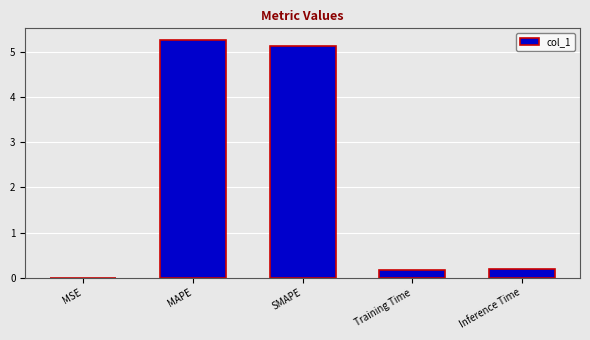

What is the maximum value shown in the chart?

5.3